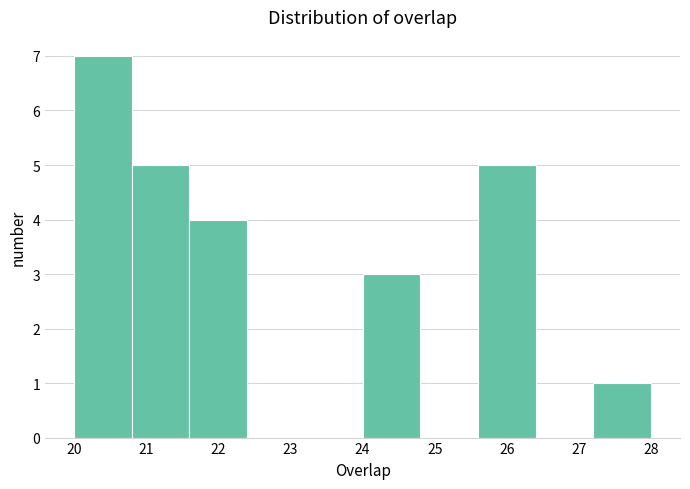

Reading left to right, list every bar in this chart as the range it spans on the x-axis followed by its height. The values are not printed on the chart, so give them approximately, as read against the axis.

20.0 to 20.8: 7
20.8 to 21.6: 5
21.6 to 22.4: 4
22.4 to 23.2: 0
23.2 to 24.0: 0
24.0 to 24.8: 3
24.8 to 25.6: 0
25.6 to 26.4: 5
26.4 to 27.2: 0
27.2 to 28.0: 1